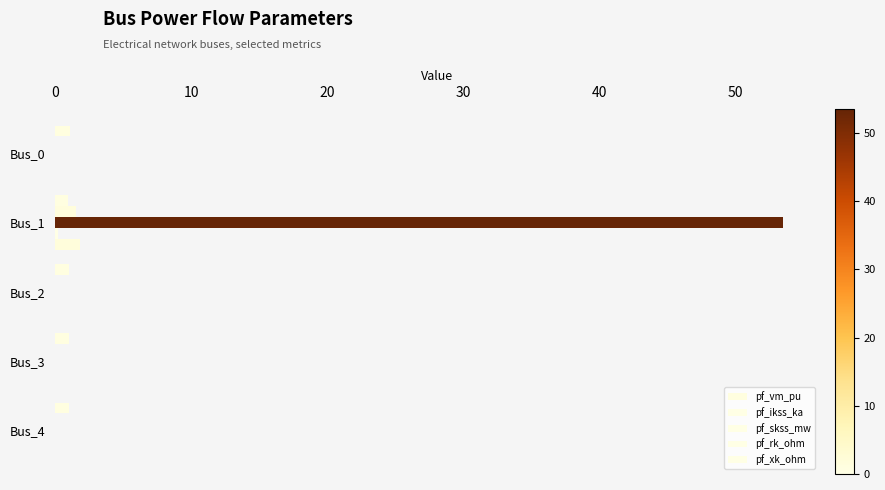

Count the number of categories in the chart.

5